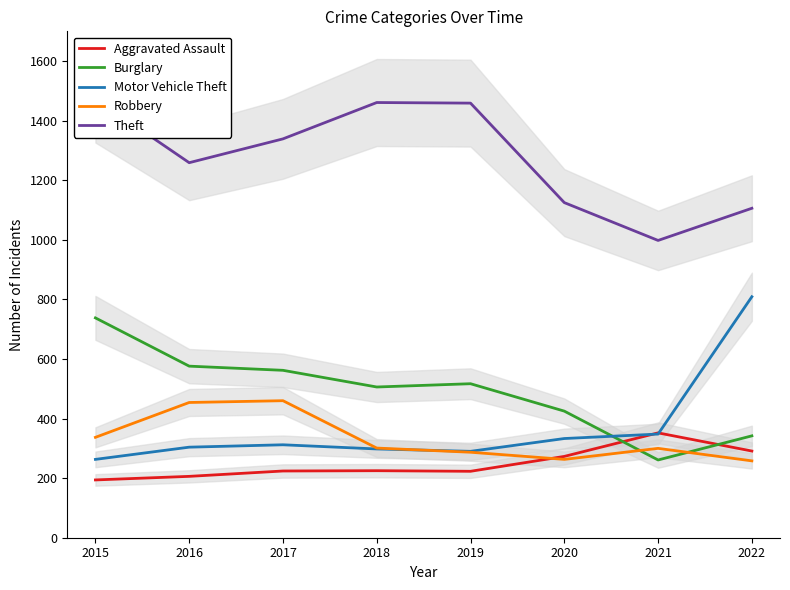

At 2022, list the series in order from smallest to largest.

Robbery, Aggravated Assault, Burglary, Motor Vehicle Theft, Theft